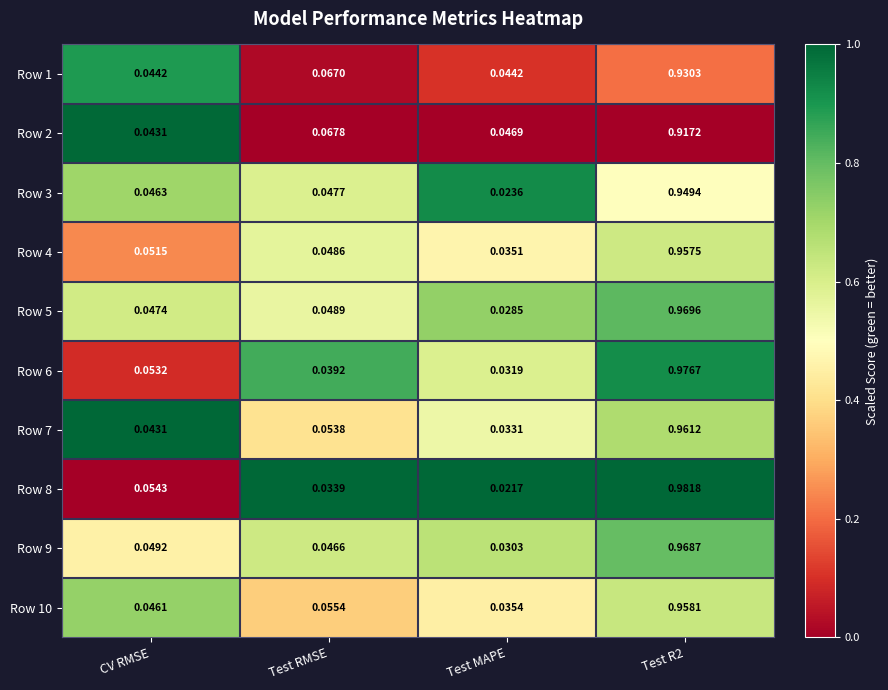

At which category does the chart reach its minimum across all series?

Test MAPE